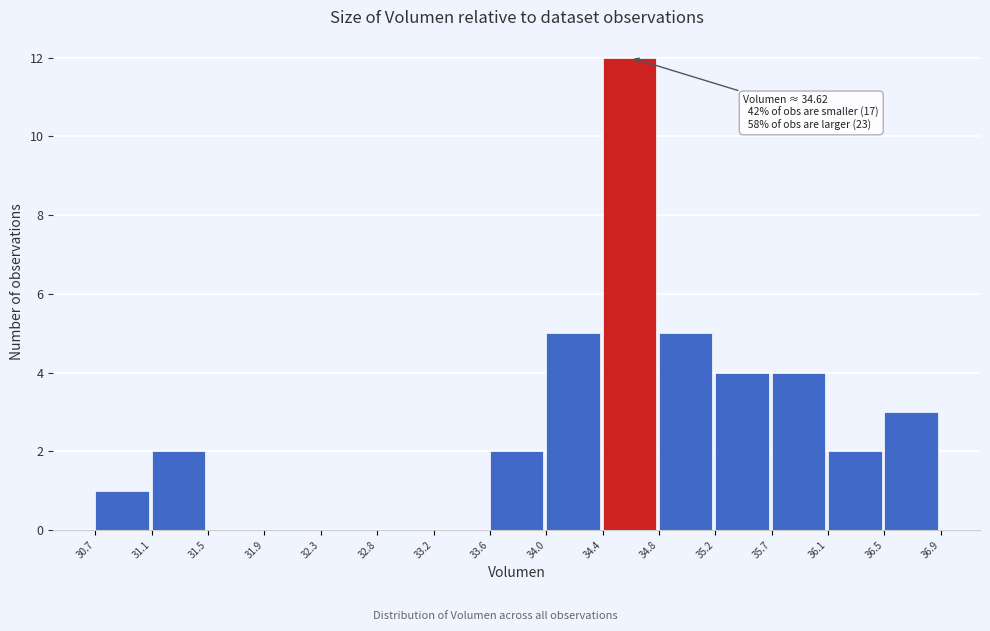

Over which range of the x-axis is the bar tallest?

34.4 to 34.8